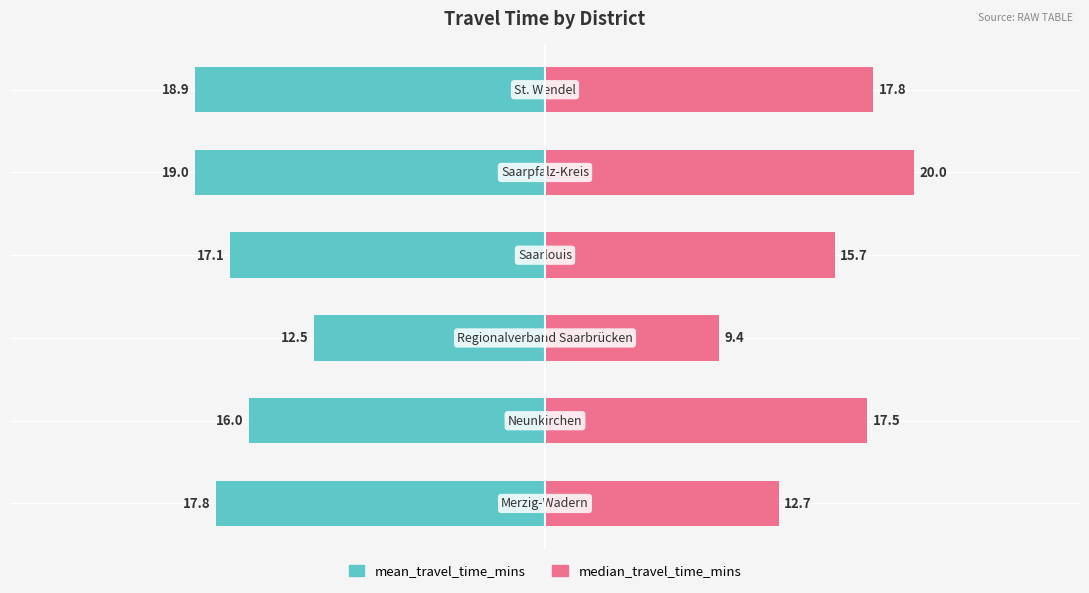

Reading left to right, list all the values displayed in this chart.

mean_travel_time_mins: -17.8	-16.0	-12.5	-17.1	-19.0	-18.9
median_travel_time_mins: 12.7	17.5	9.4	15.7	20.0	17.8